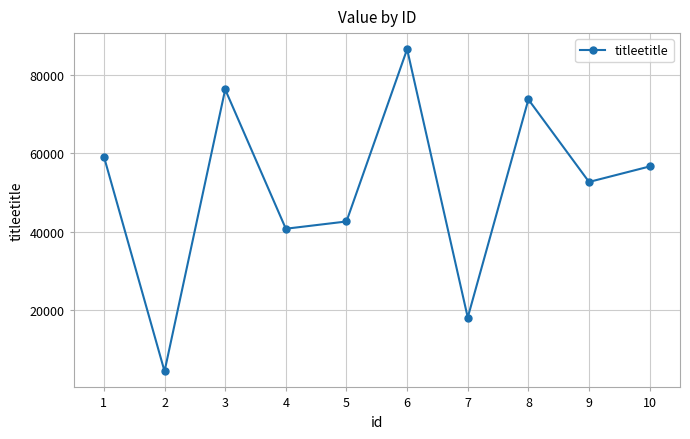

True or false: there are more than 1 points higher than both neighbors.

True